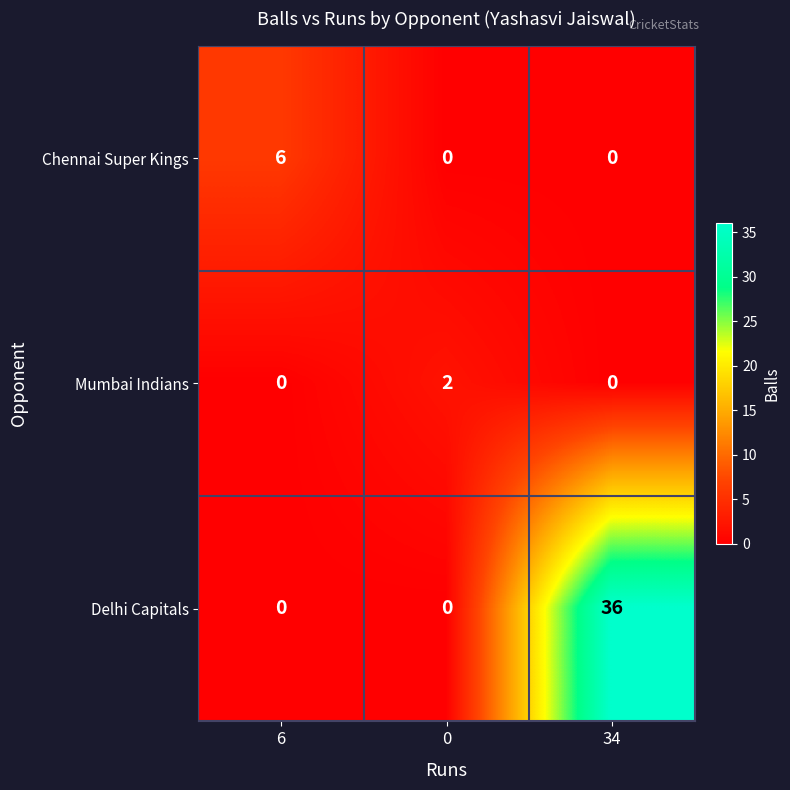

At which category is the sum across all series the highest?

34